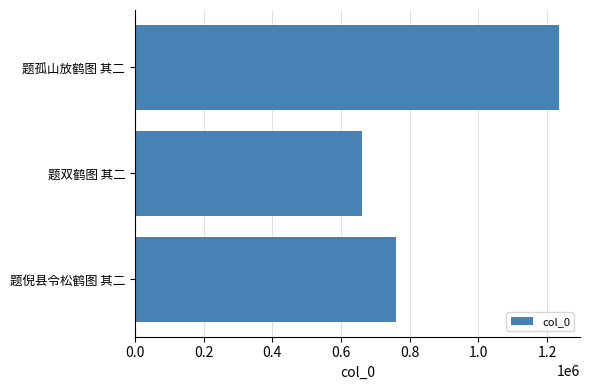

What is the ratio of the value at 题倪县令松鹤图 其二 to the value at 题孤山放鹤图 其二?

0.6